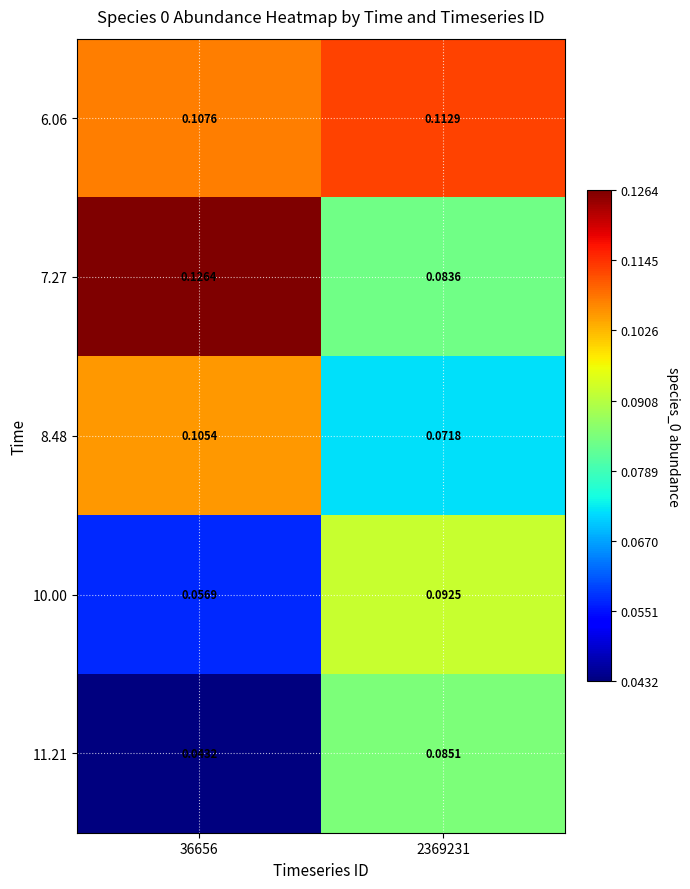

Rank the series by their maximum value, from highest to lowest.

7.27, 6.06, 8.48, 10.00, 11.21